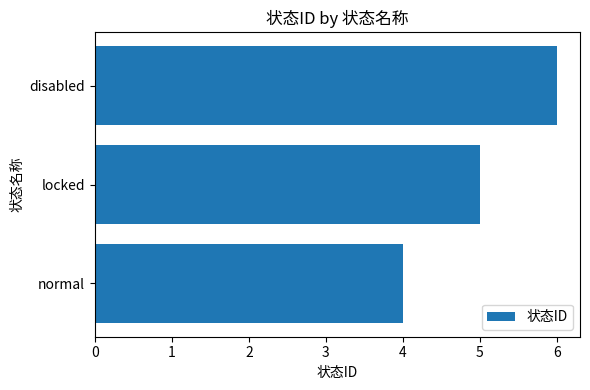

Are the bars horizontal?

Yes